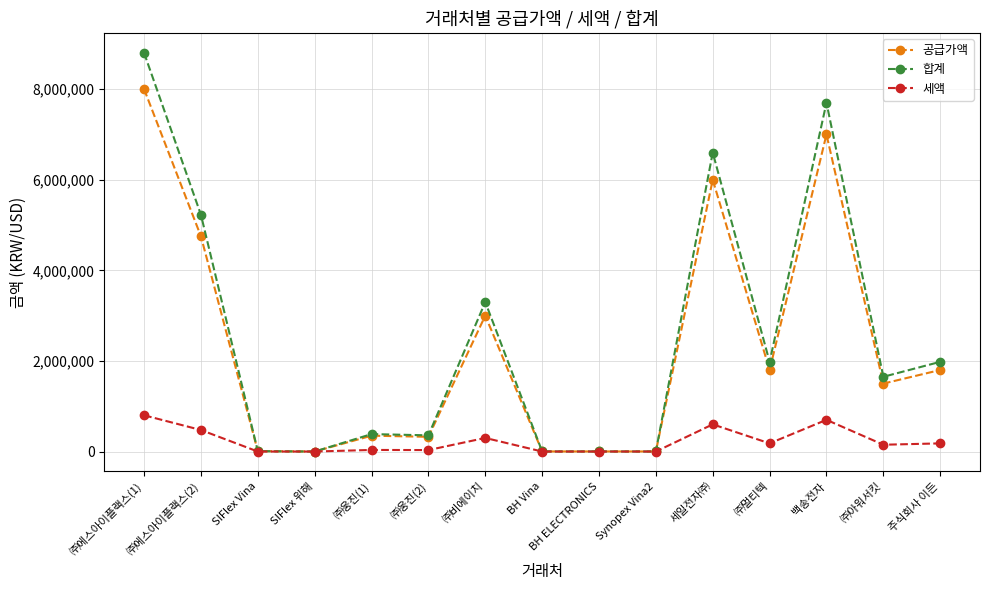

How many values in the 세액 series are below 150000?

7